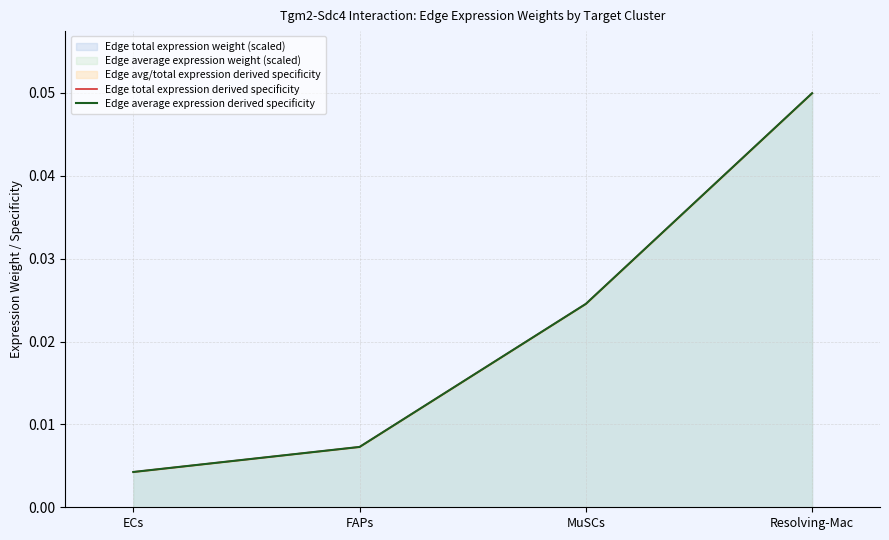

How many data points does each series have?

4